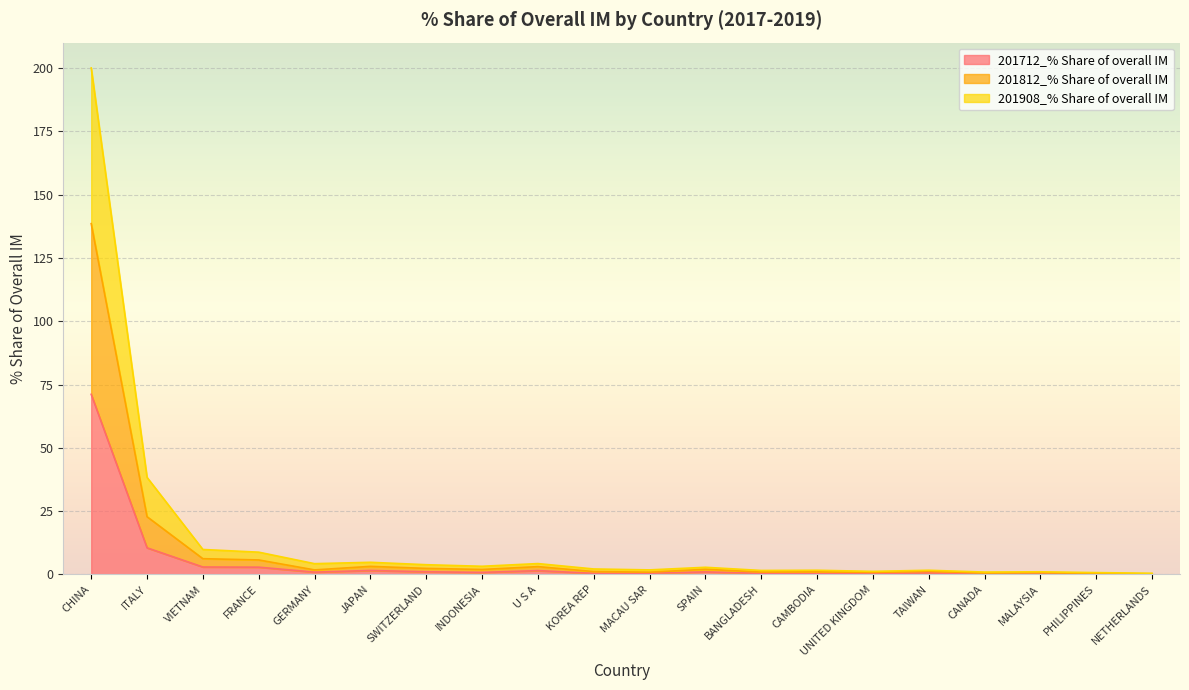

Rank the categories by 201812_% Share of overall IM value from highest to lowest.

CHINA, ITALY, VIETNAM, FRANCE, JAPAN, U S A, GERMANY, SWITZERLAND, INDONESIA, SPAIN, KOREA REP, MACAU SAR, CAMBODIA, TAIWAN, BANGLADESH, UNITED KINGDOM, MALAYSIA, CANADA, PHILIPPINES, NETHERLANDS